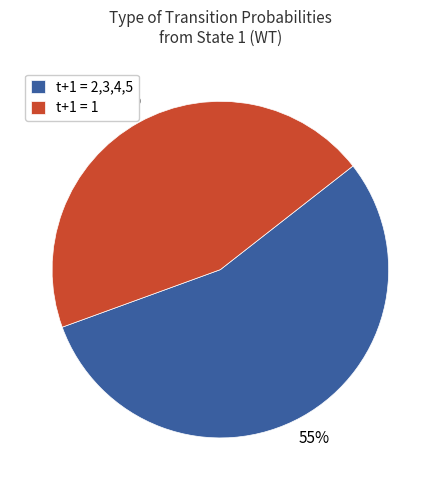

Combined, do t+1 = 1 and t+1 = 2,3,4,5 account for over 50%?

Yes